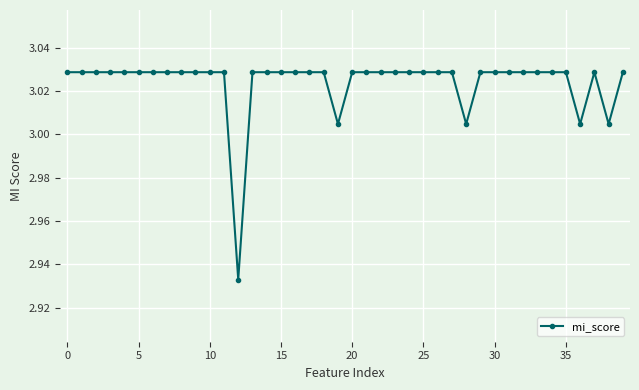

What is the sum of all values?

121.0